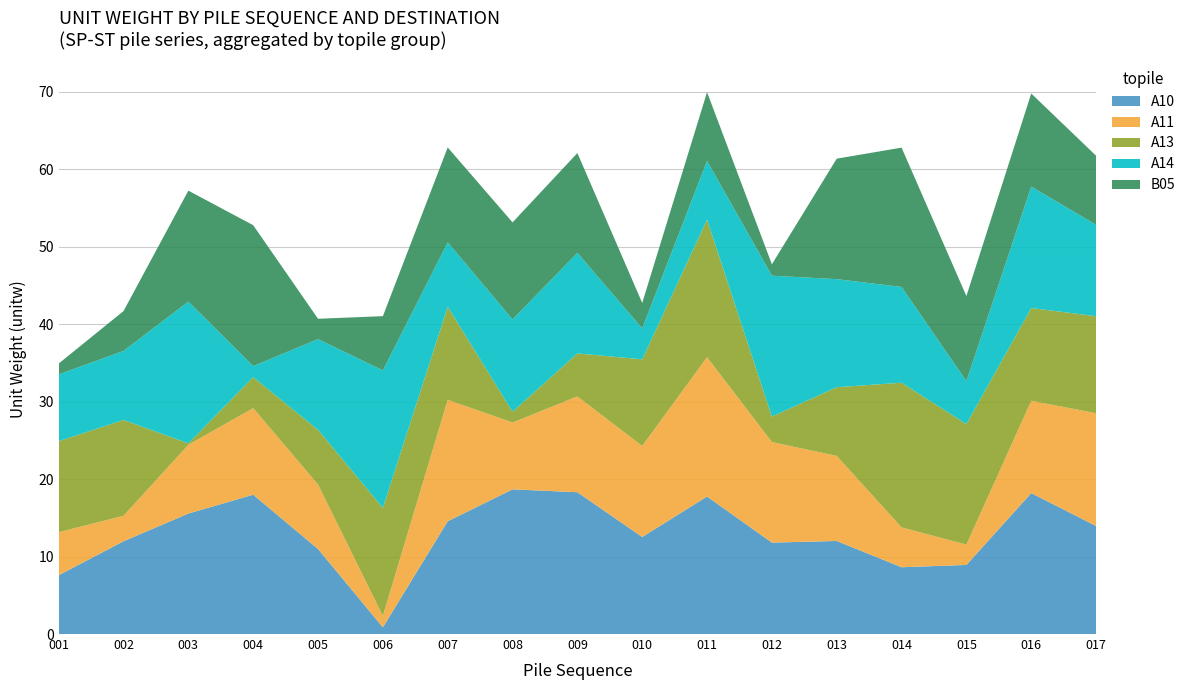

Reading right to left, transcribe all the data shown in this chart.

A10: 14.0	18.2	8.9	8.6	12.0	11.8	17.8	12.5	18.3	18.7	14.6	0.9	11.0	18.0	15.6	12.0	7.6
A11: 14.6	11.9	2.6	5.1	11.0	13.0	18.0	11.8	12.4	8.6	15.7	1.5	8.3	11.2	8.9	3.3	5.6
A13: 12.5	12.0	15.6	18.7	8.9	3.3	17.8	11.2	5.6	1.4	12.0	14.0	7.1	4.0	0.2	12.4	11.8
A14: 11.8	15.7	5.6	12.4	14.0	18.2	7.6	4.0	13.0	11.9	8.3	17.8	11.7	1.4	18.3	8.9	8.6
B05: 8.9	12.0	11.0	18.0	15.6	1.5	8.9	3.3	12.9	12.5	12.2	7.0	2.6	18.2	14.3	5.1	1.4